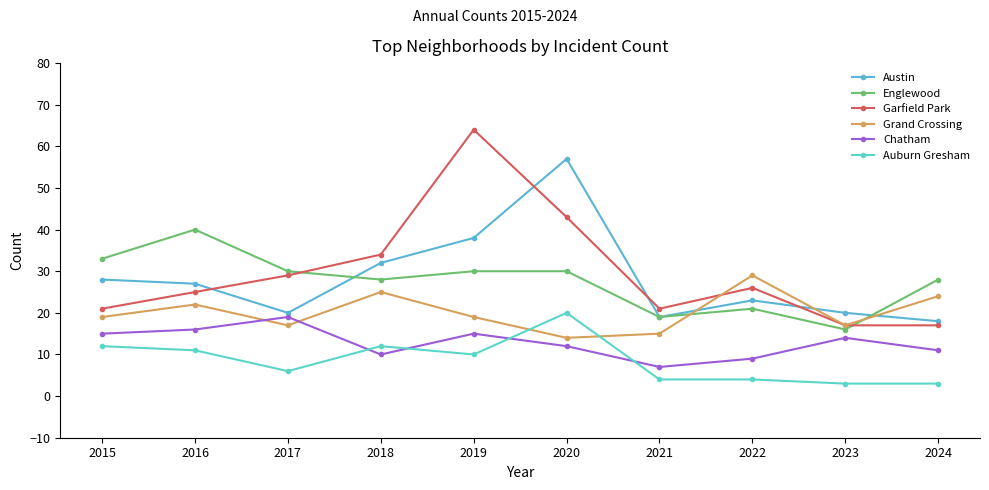

Reading right to left, extract all data points from this chart.

Austin: 18	20	23	19	57	38	32	20	27	28
Englewood: 28	16	21	19	30	30	28	30	40	33
Garfield Park: 17	17	26	21	43	64	34	29	25	21
Grand Crossing: 24	17	29	15	14	19	25	17	22	19
Chatham: 11	14	9	7	12	15	10	19	16	15
Auburn Gresham: 3	3	4	4	20	10	12	6	11	12